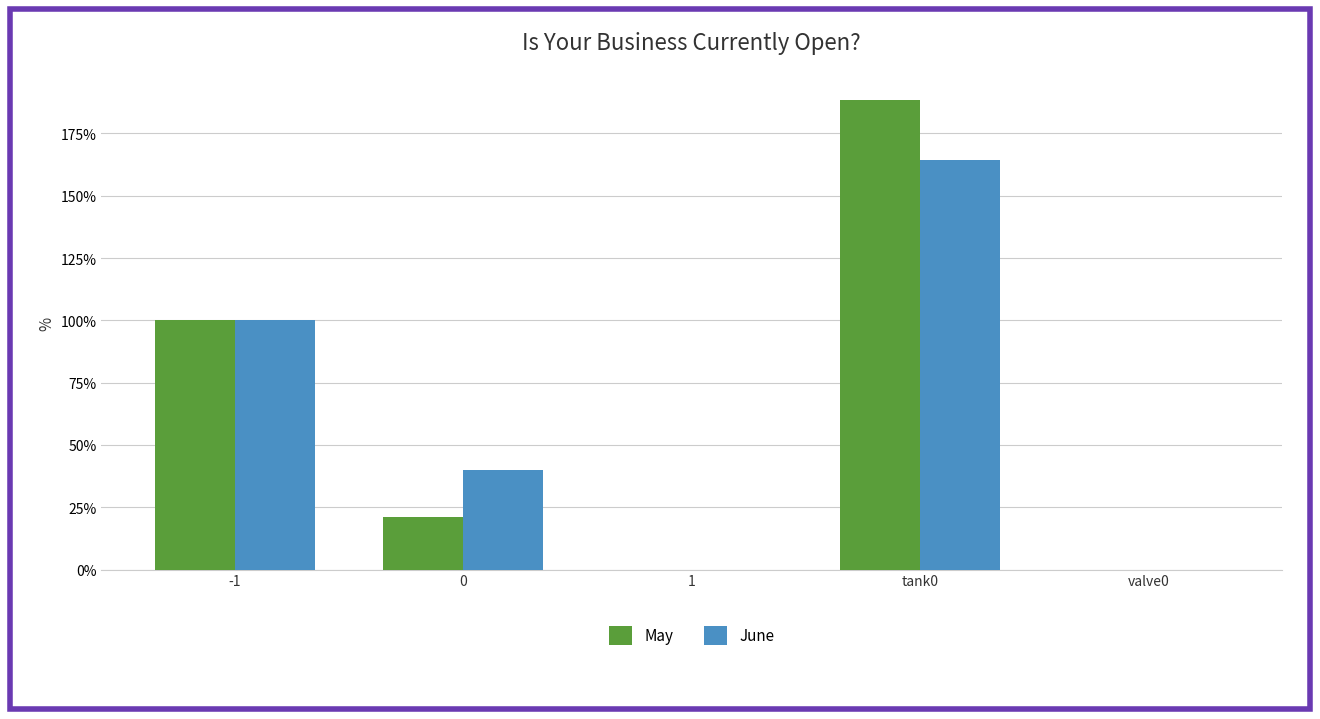

At which category is the sum across all series the highest?

tank0